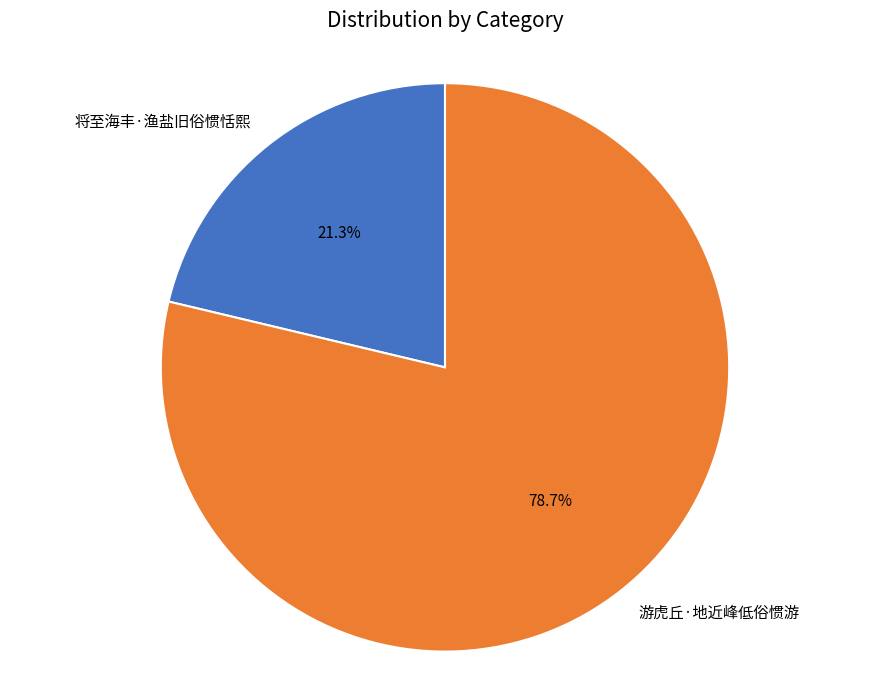

To the nearest percent, what portion does 将至海丰·渔盐旧俗惯恬熙 represent?

21%